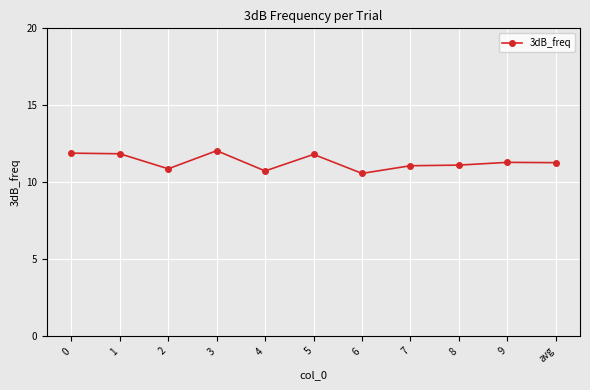

What is the greatest value displayed?

12.1